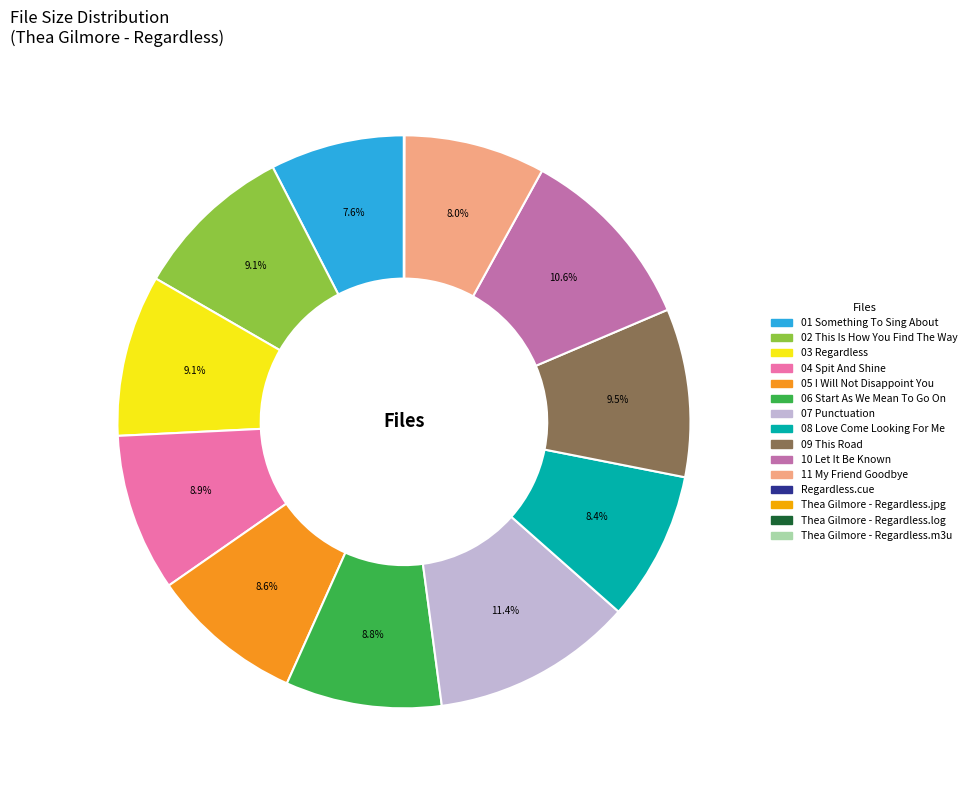

The Thea Gilmore - Regardless.m3u slice represents 7% of the pie. True or false?

False